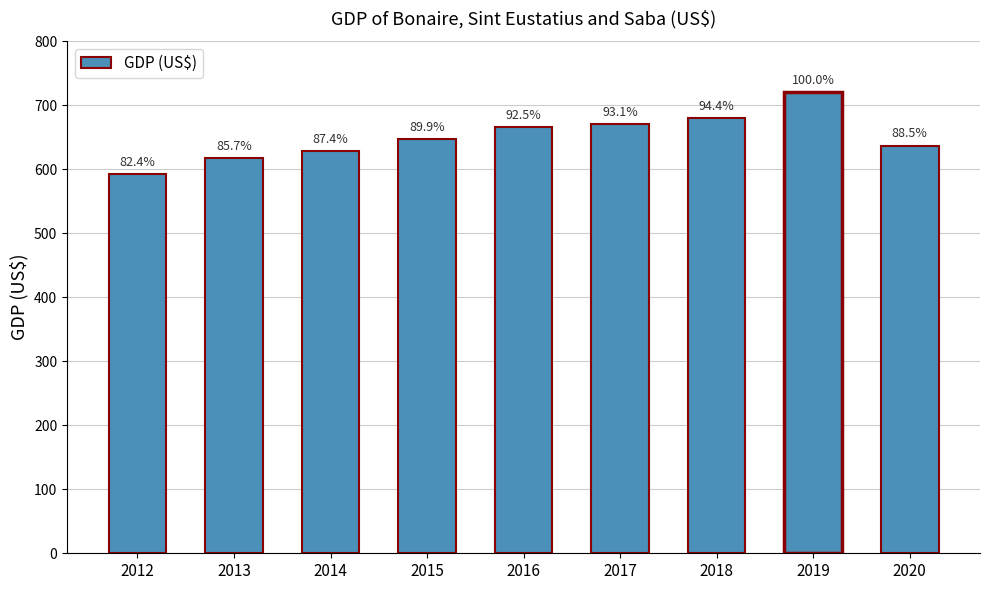

Reading left to right, list all the values displayed in this chart.

593	617	629	647	666	670	680	720	637